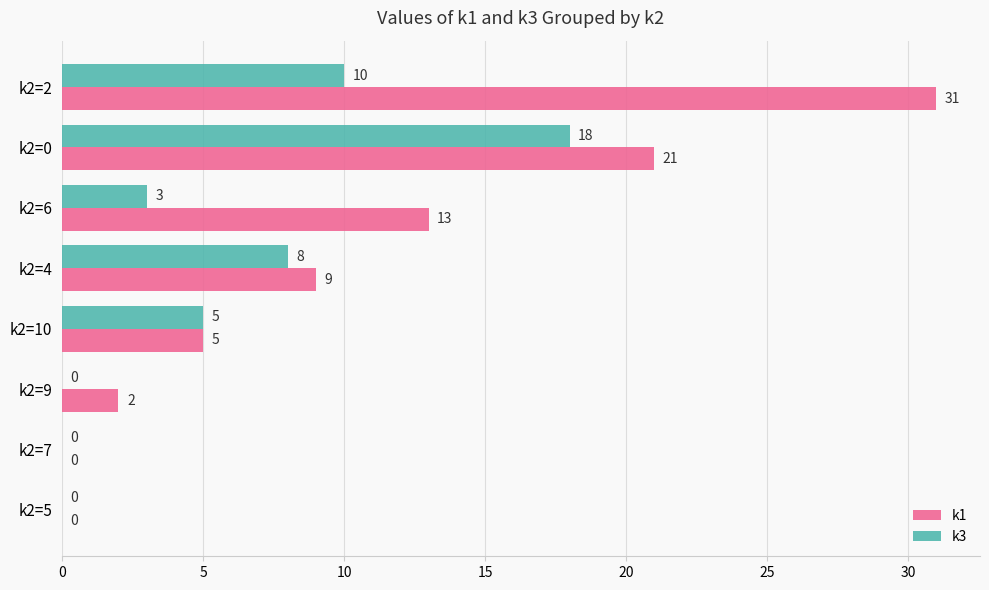

Where is k1 nearest to the value 15?

k2=6